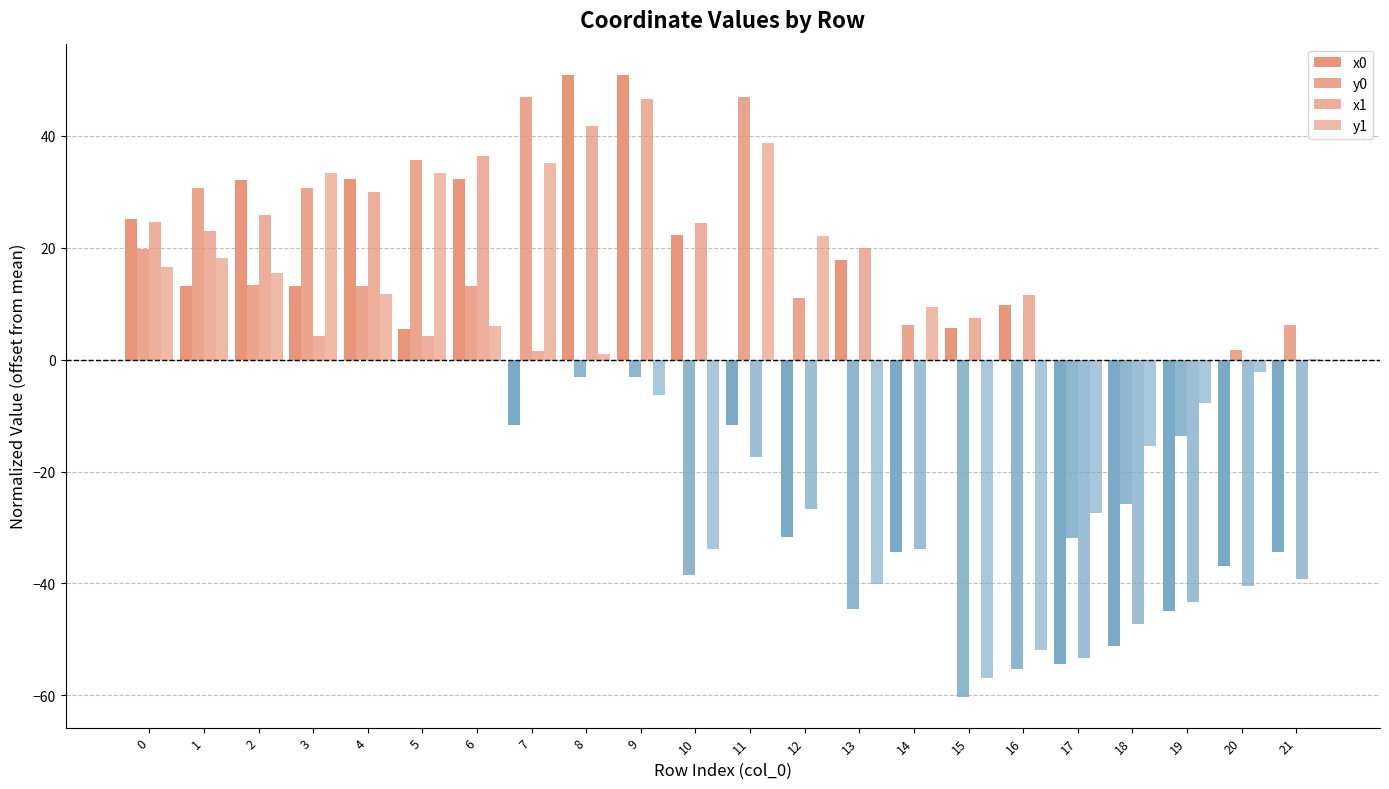

How many data points does each series have?

22